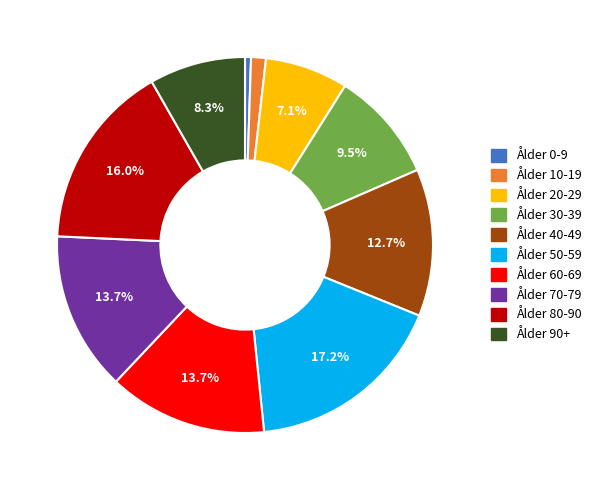

Which has a higher value, Ålder 20-29 or Ålder 10-19?

Ålder 20-29